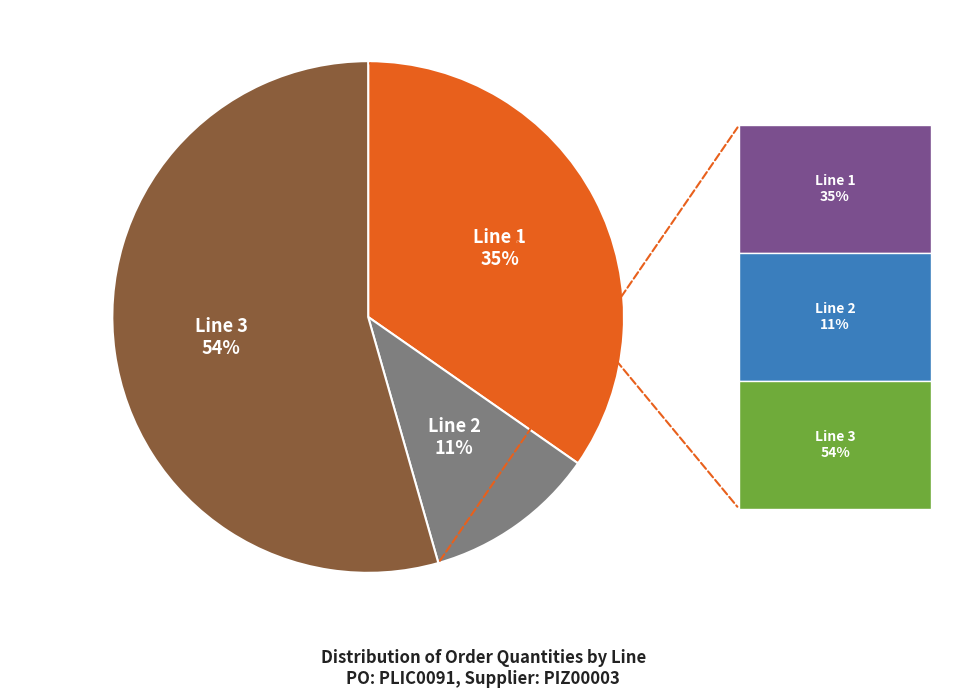

Is there a majority slice in this chart?

Yes